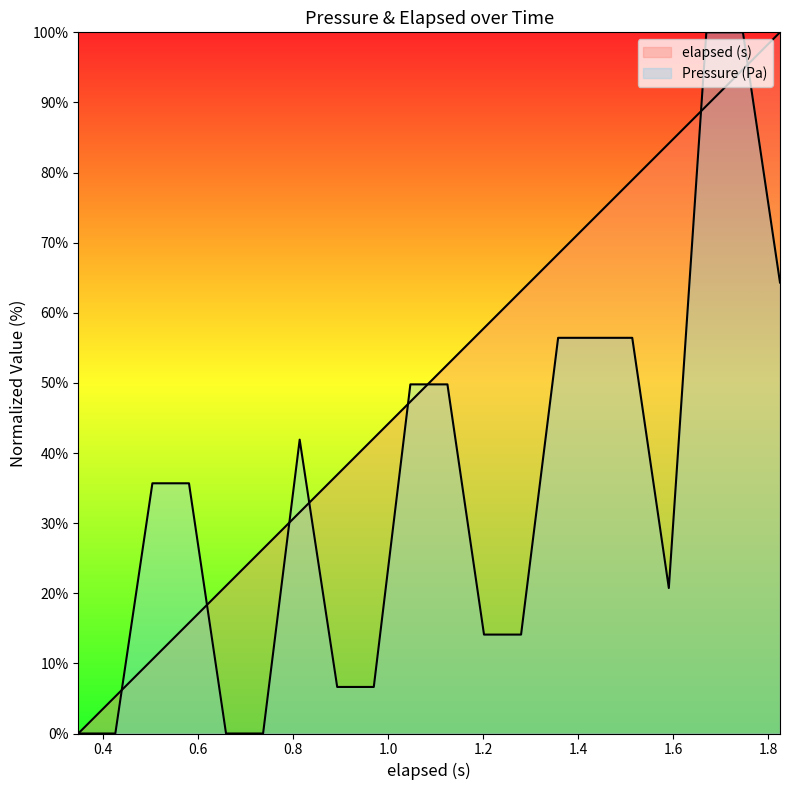

What is the value of the elapsed (s) point at the 6th from the left?

26.3